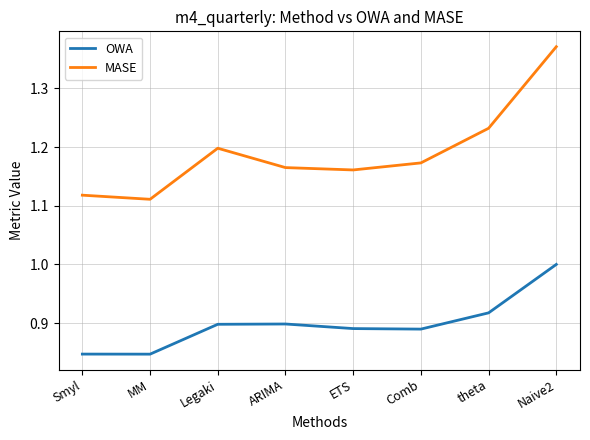

List the series in order of their overall mean, highest first.

MASE, OWA